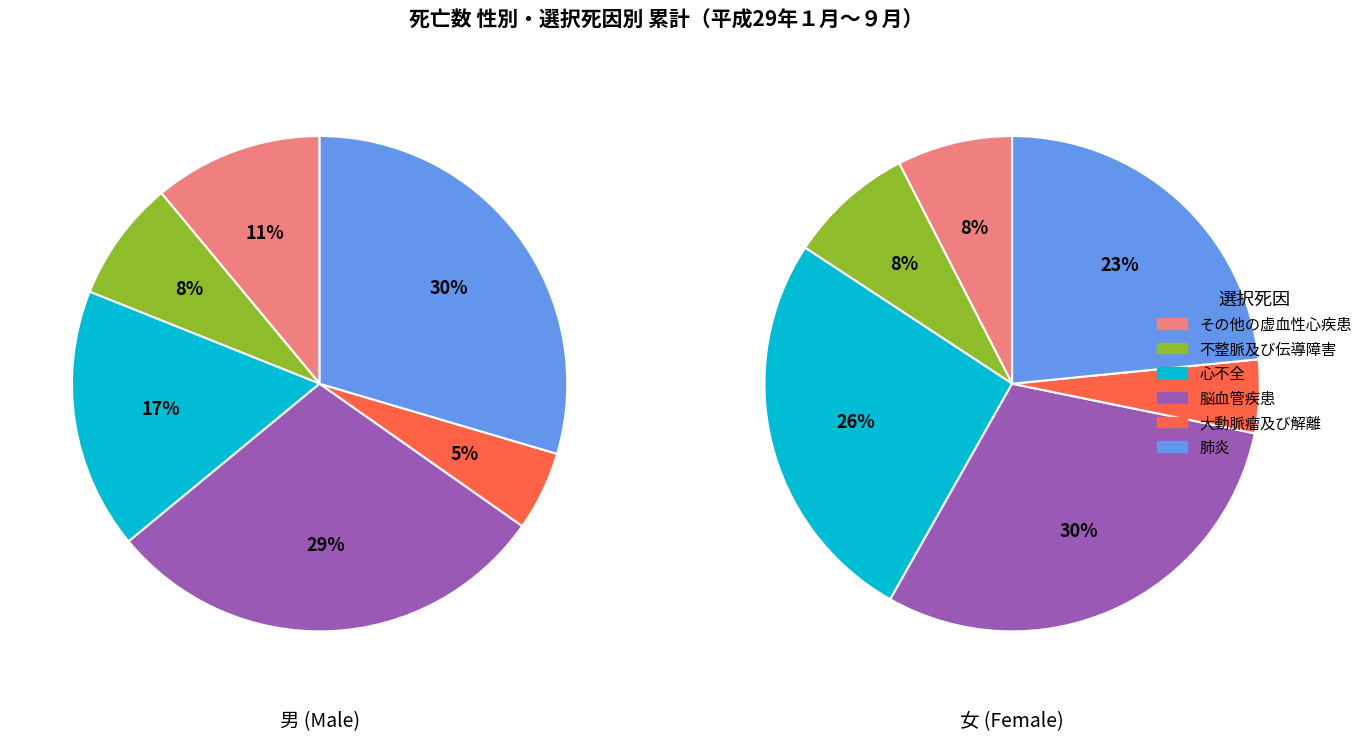

Combined, do 脳血管疾患 and 心不全 account for over 50%?

No